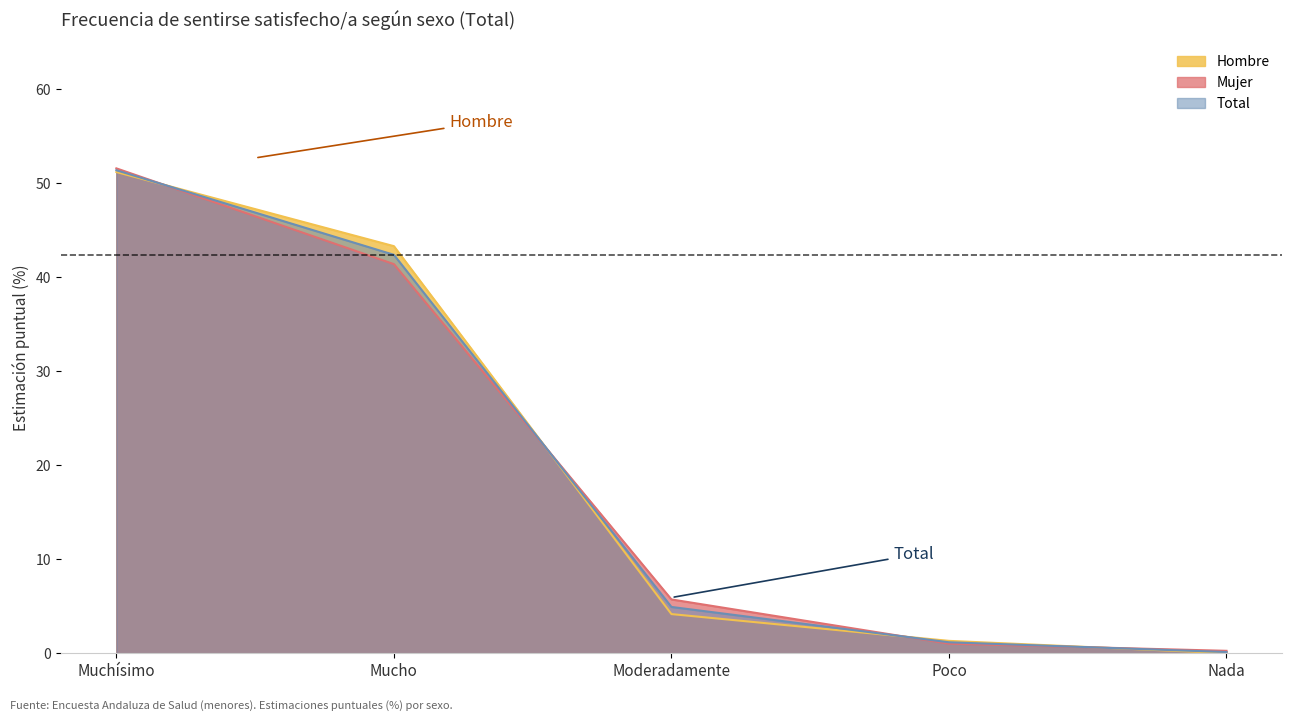

Where do Mujer and Hombre first cross each other?

Muchísimo and Mucho